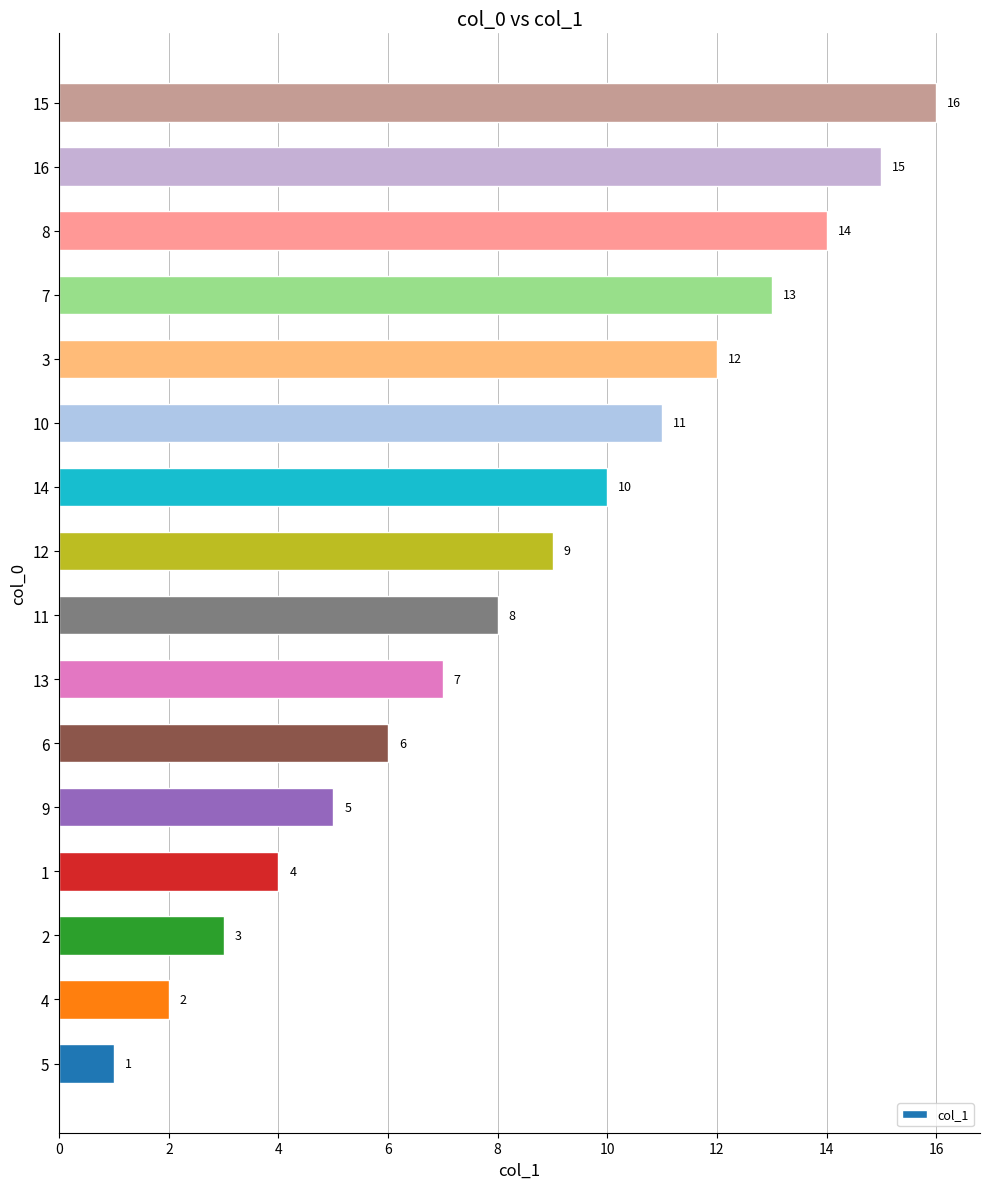

Read the value at 7, to the nearest 5.

15